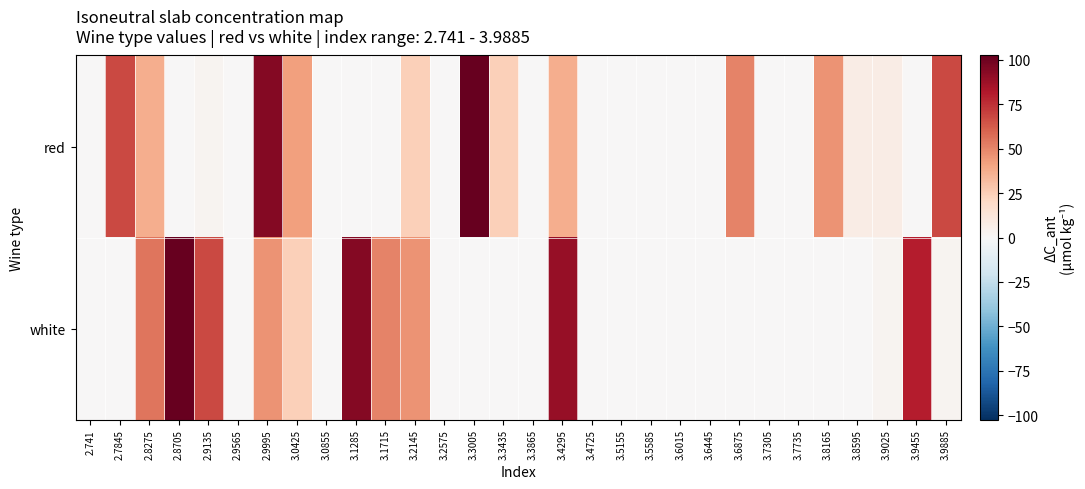

Reading left to right, transcribe all the data shown in this chart.

red: 2.741=0.0	2.7845=67.8	2.8275=37.5	2.8705=0.0	2.9135=2.9	2.9565=0.0	2.9995=93.8	3.0425=41.8	3.0855=0.0	3.1285=0.0	3.1715=0.0	3.2145=24.5	3.2575=0.0	3.3005=102.4	3.3435=24.5	3.3865=0.0	3.4295=37.5	3.4725=0.0	3.5155=0.0	3.5585=0.0	3.6015=0.0	3.6445=0.0	3.6875=50.5	3.7305=0.0	3.7735=0.0	3.8165=46.2	3.8595=7.2	3.9025=7.2	3.9455=0.0	3.9885=67.8
white: 2.741=0.0	2.7845=0.0	2.8275=54.8	2.8705=102.4	2.9135=67.8	2.9565=0.0	2.9995=46.2	3.0425=24.5	3.0855=0.0	3.1285=93.8	3.1715=50.5	3.2145=46.2	3.2575=0.0	3.3005=0.0	3.3435=0.0	3.3865=0.0	3.4295=89.5	3.4725=0.0	3.5155=0.0	3.5585=0.0	3.6015=0.0	3.6445=0.0	3.6875=0.0	3.7305=0.0	3.7735=0.0	3.8165=0.0	3.8595=0.0	3.9025=2.9	3.9455=80.8	3.9885=2.9